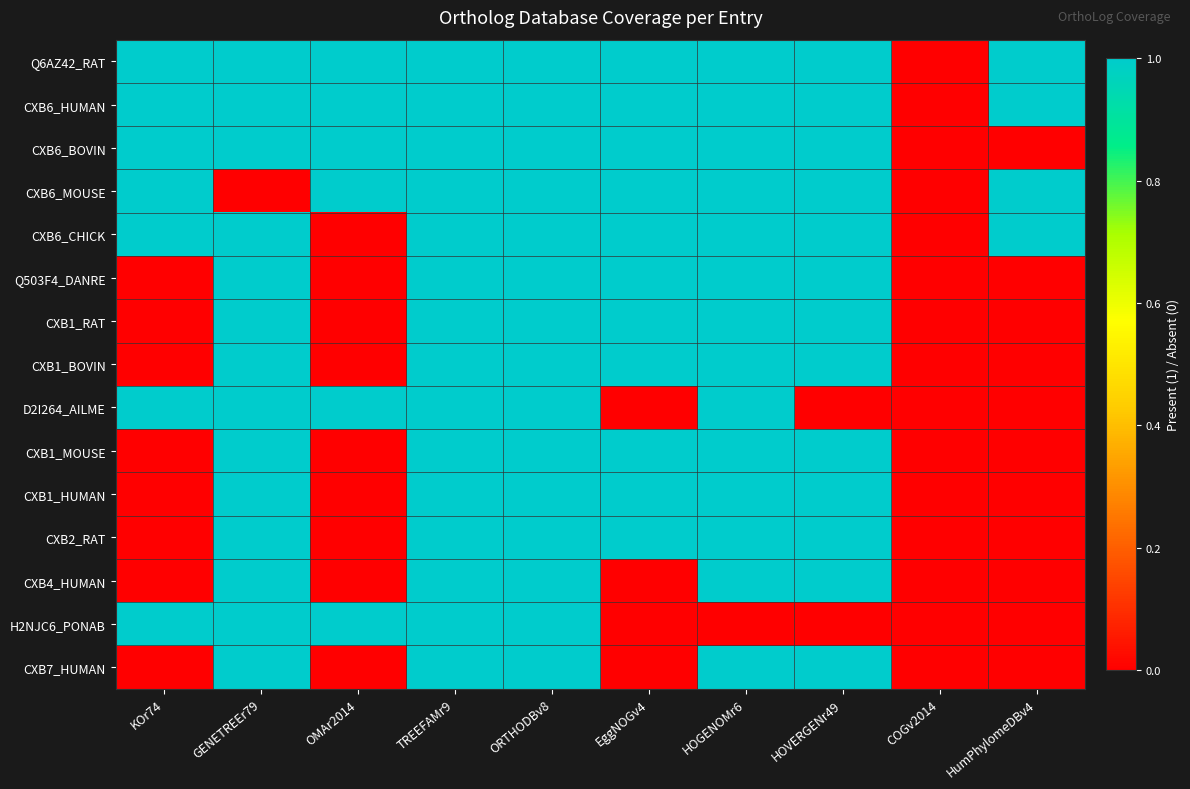

Rank the series by their maximum value, from lowest to highest.

Q6AZ42_RAT, CXB6_HUMAN, CXB6_BOVIN, CXB6_MOUSE, CXB6_CHICK, Q503F4_DANRE, CXB1_RAT, CXB1_BOVIN, D2I264_AILME, CXB1_MOUSE, CXB1_HUMAN, CXB2_RAT, CXB4_HUMAN, H2NJC6_PONAB, CXB7_HUMAN